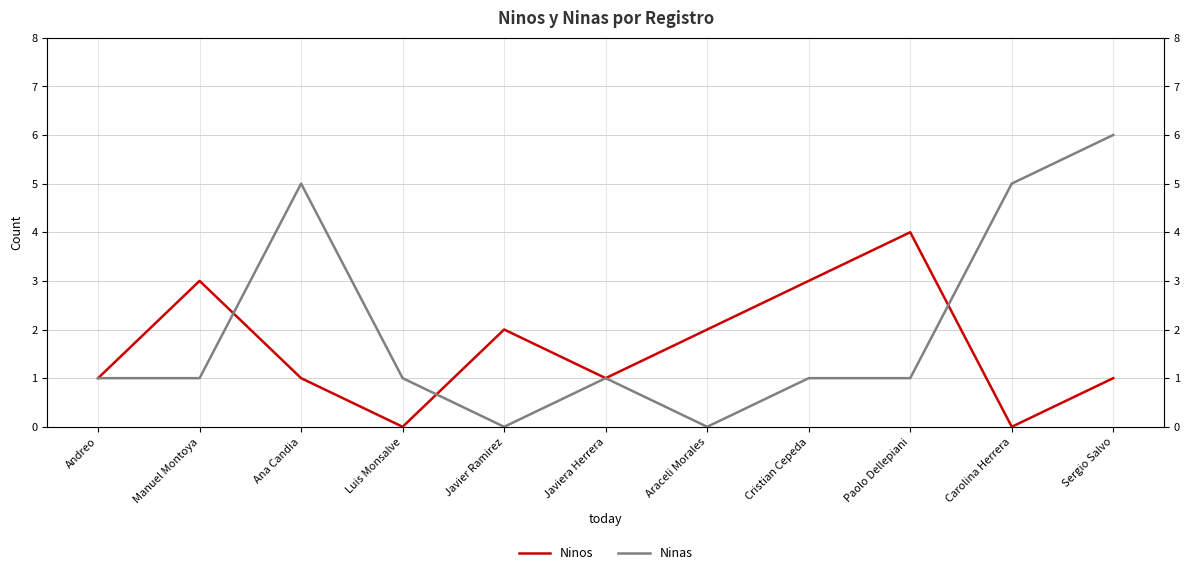

True or false: Ninos and Ninas cross at least once.

True